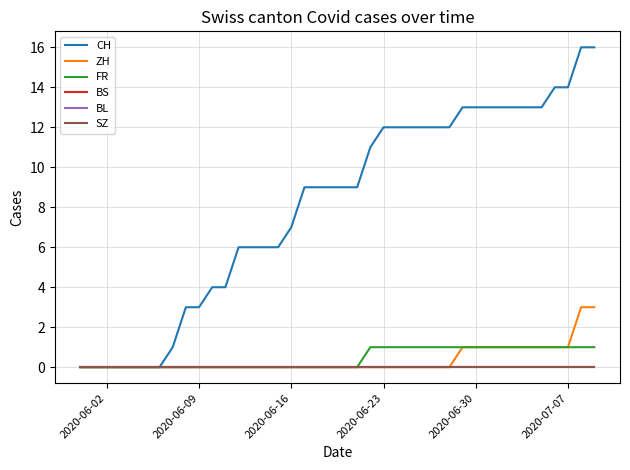

Does the chart display data point markers on the line(s)?

No